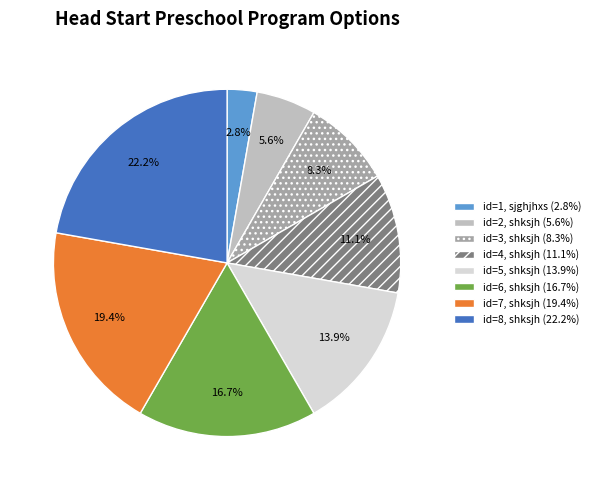

Is there any slice that represents more than half of the pie?

No